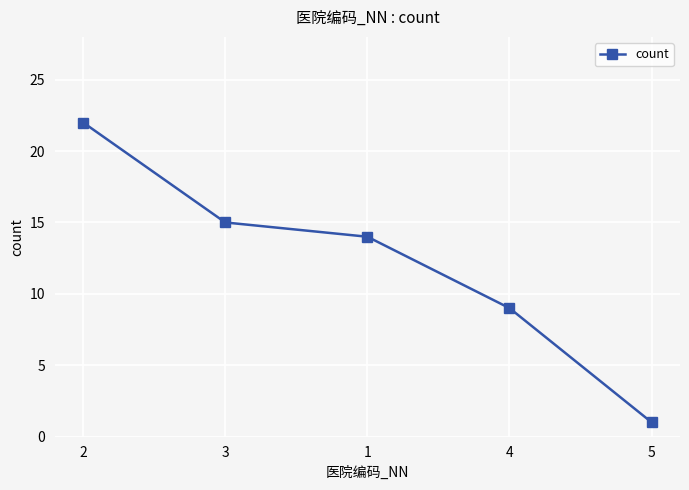

List the labels in order of value, largest first.

2, 3, 1, 4, 5